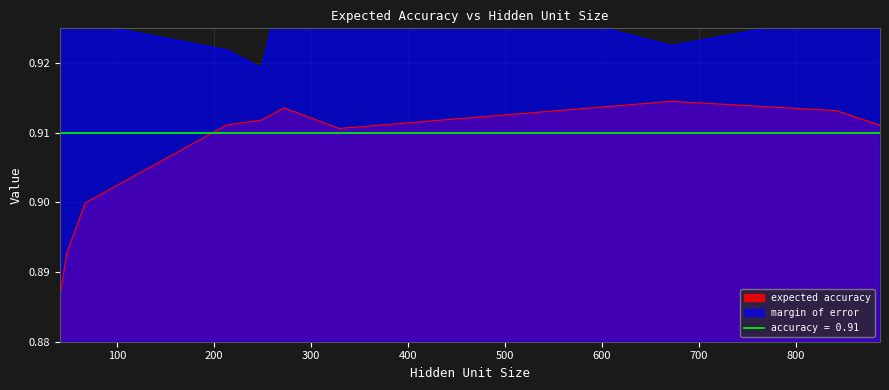

Does the chart have visible grid lines?

Yes